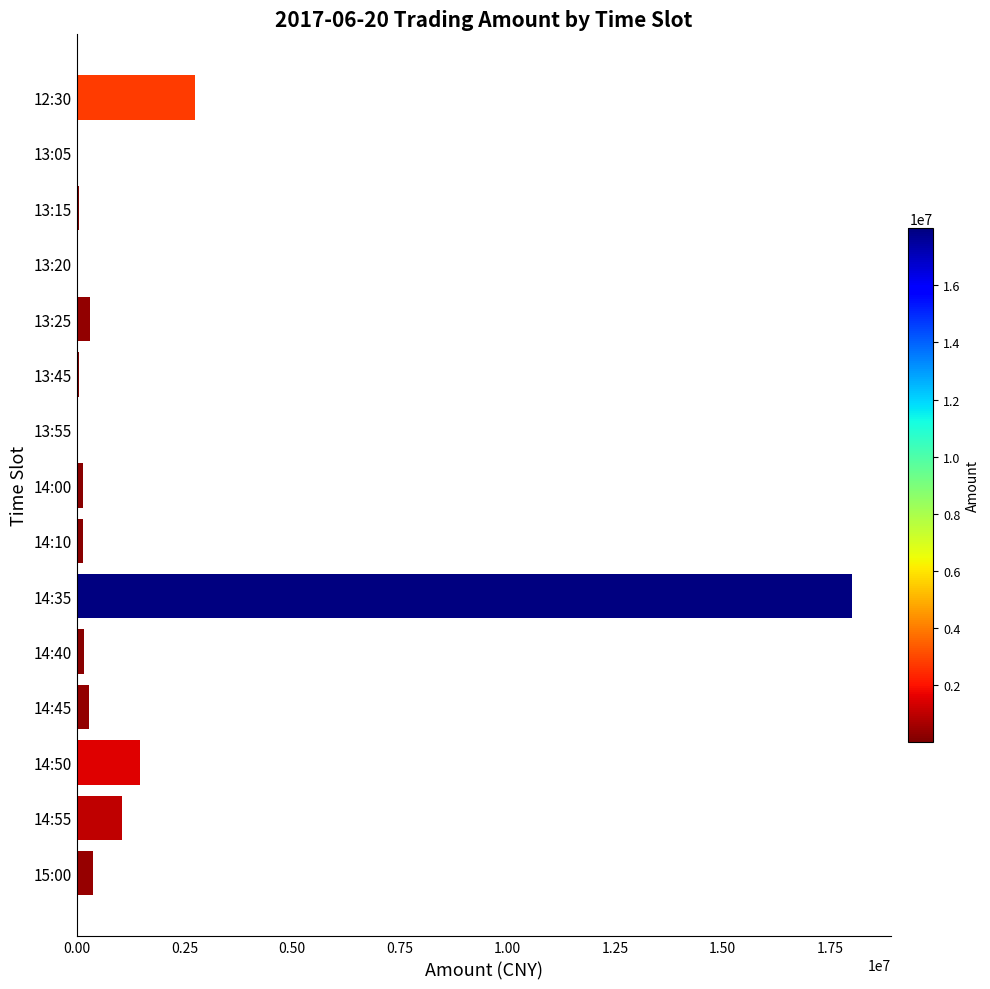

What is the maximum value shown in the chart?

17994500